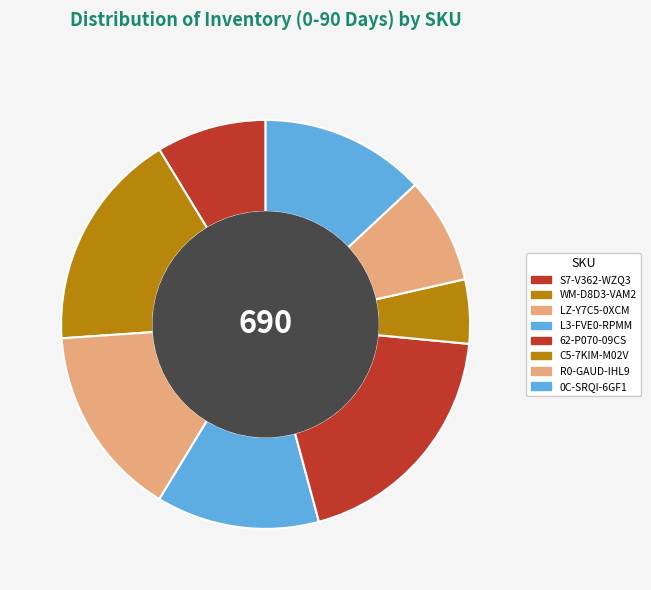

Rank the categories by value from lowest to highest.

C5-7KIM-M02V, R0-GAUD-IHL9, S7-V362-WZQ3, L3-FVE0-RPMM, 0C-SRQI-6GF1, LZ-Y7C5-0XCM, WM-D8D3-VAM2, 62-P070-09CS